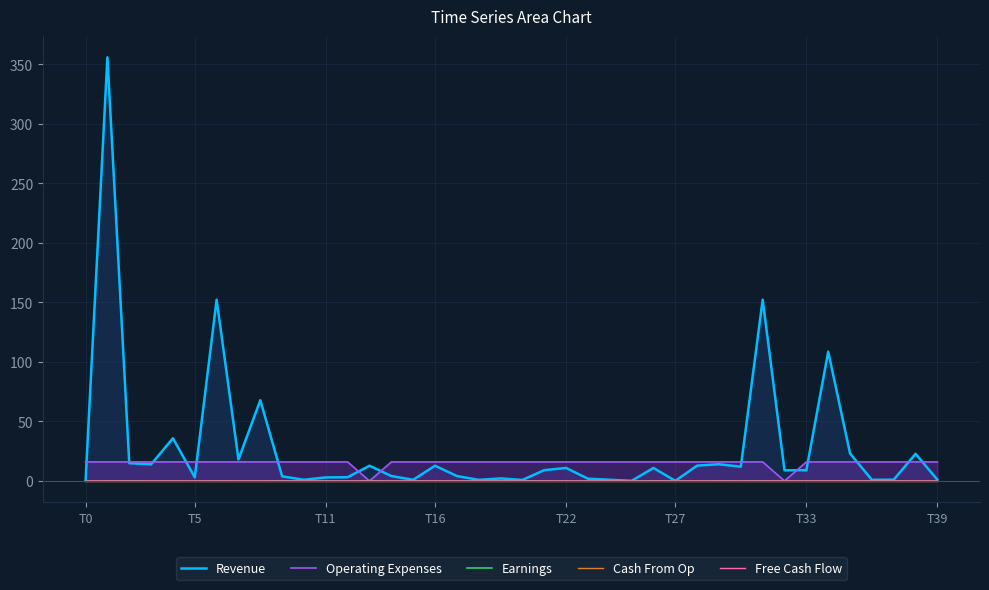

What are all the series names shown in the legend?

Revenue, Operating Expenses, Earnings, Cash From Op, Free Cash Flow